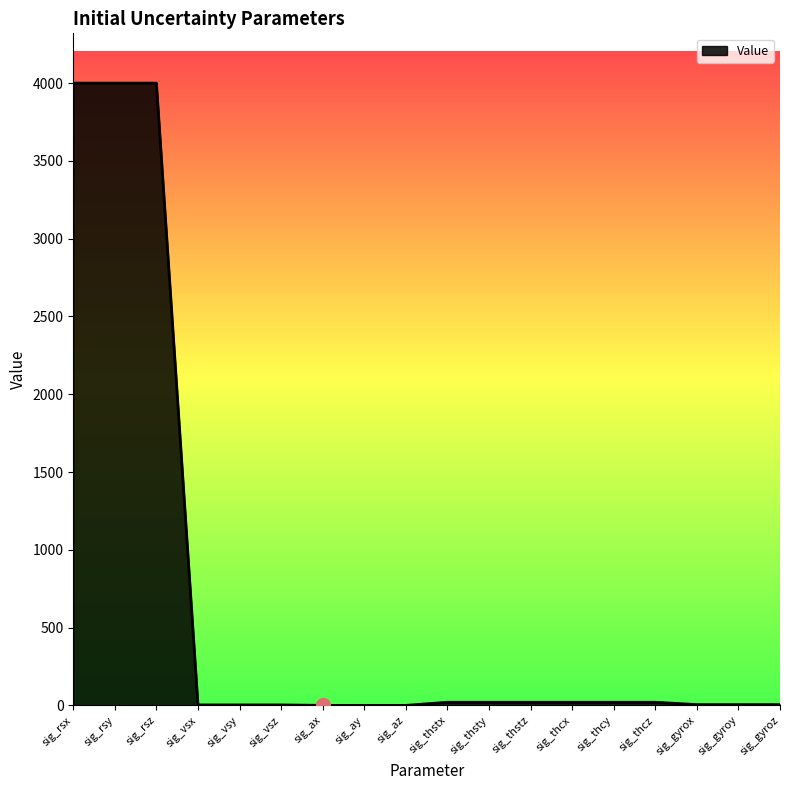

What is the difference between the maximum and minimum values?

4000.0